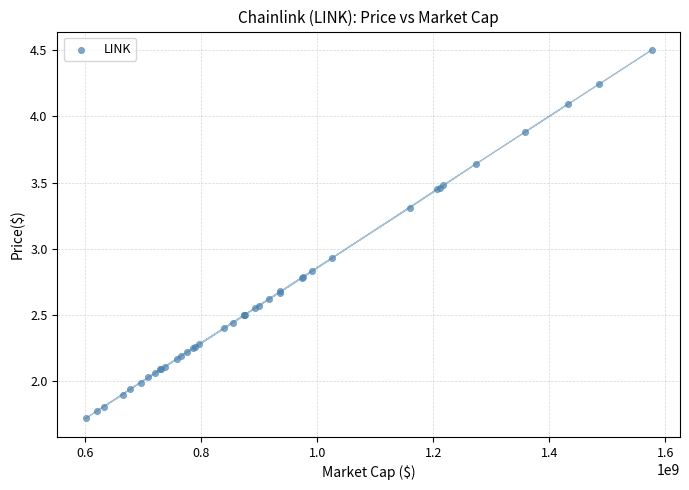

What Y value in the scatter plot is closest to 3?

2.9